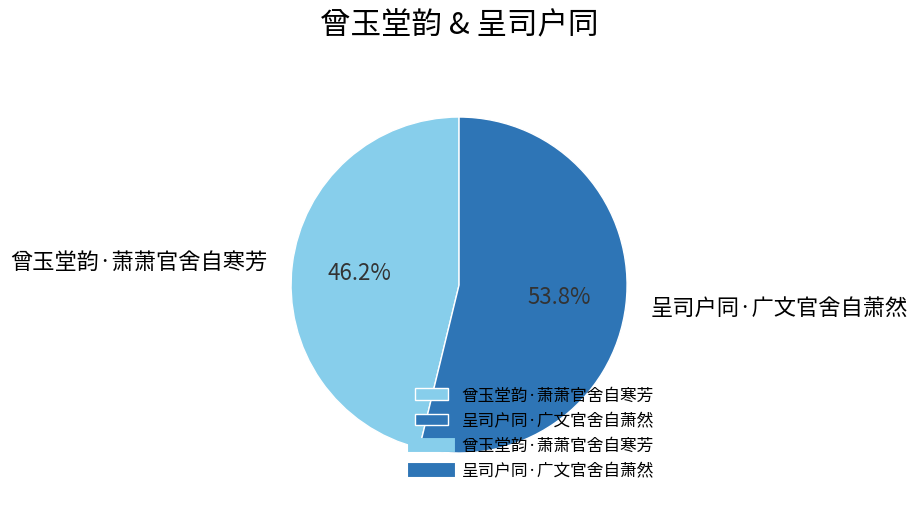

Rank the categories by value from lowest to highest.

曾玉堂韵·萧萧官舍自寒芳, 呈司户同·广文官舍自萧然